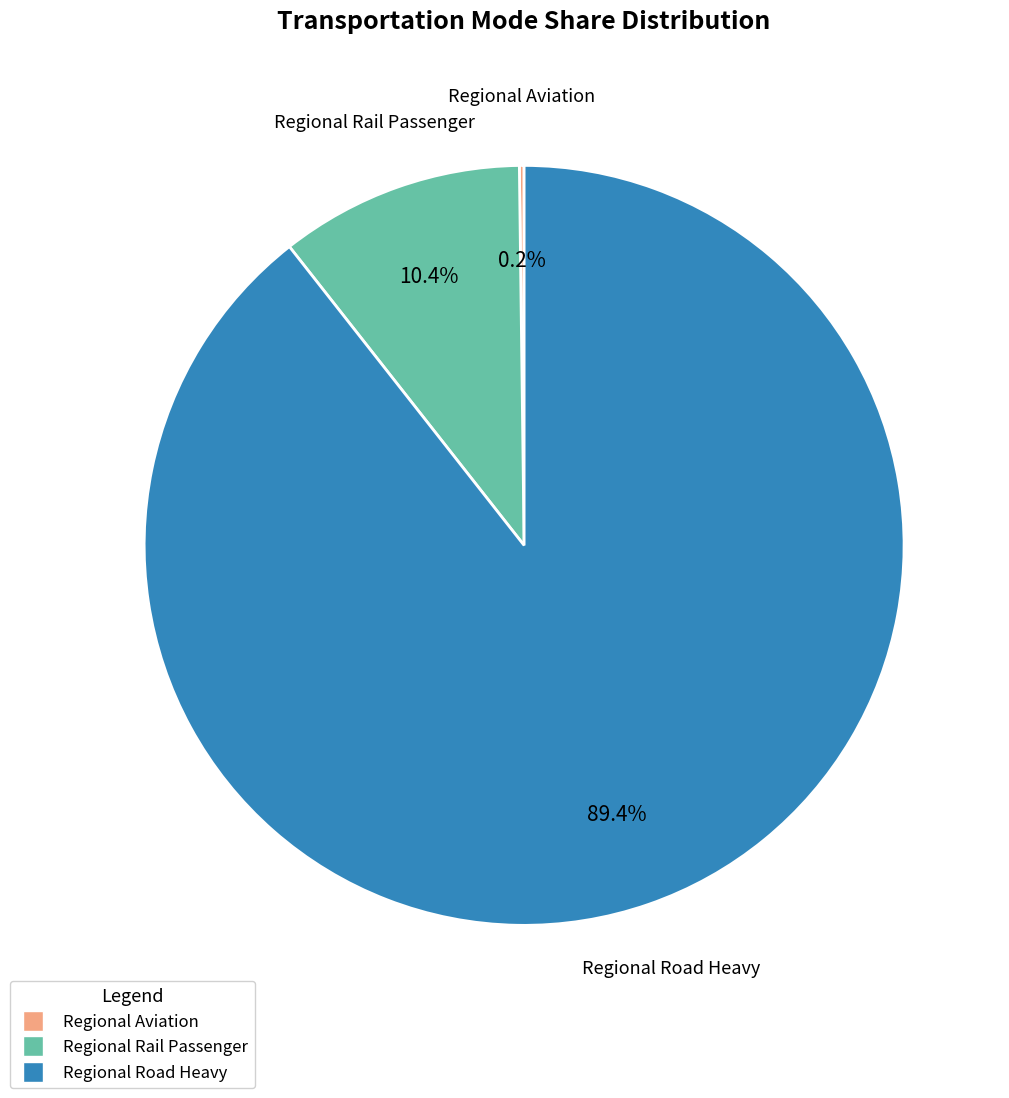

Is there any slice that represents more than half of the pie?

Yes